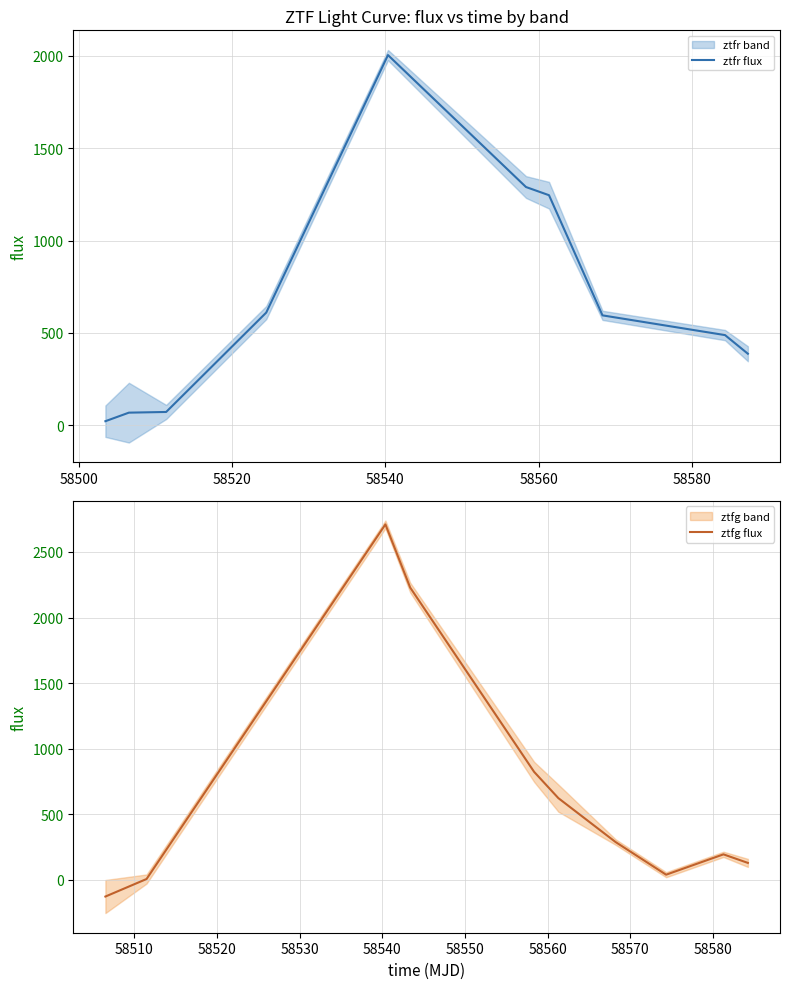

Which series has the largest range (max minus min)?

ztfg flux